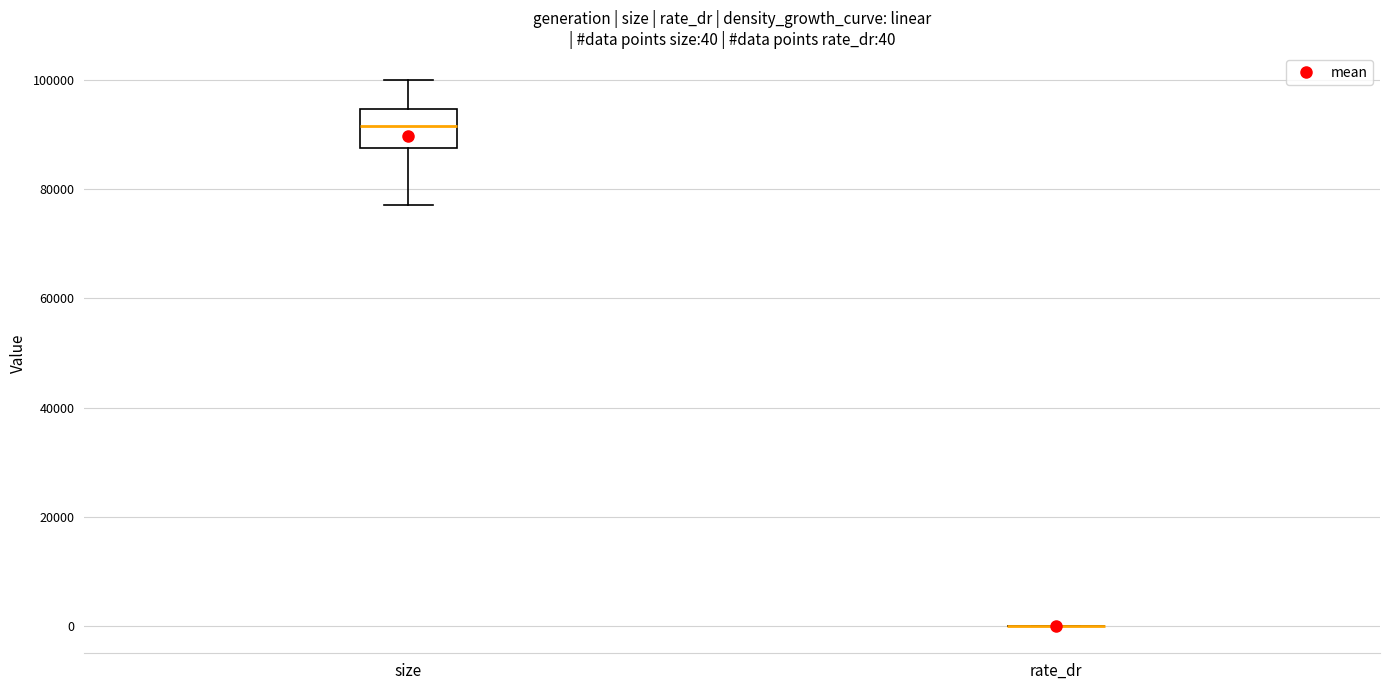

Which box is the tallest, from its lower edge to its upper edge?

size